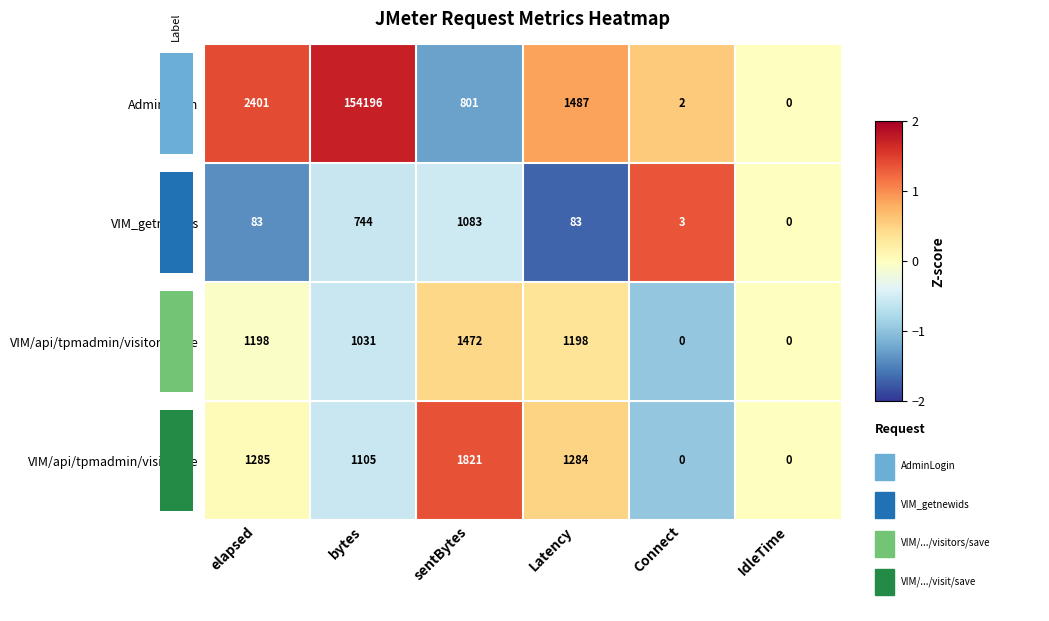

At which category does the chart reach its peak across all series?

bytes